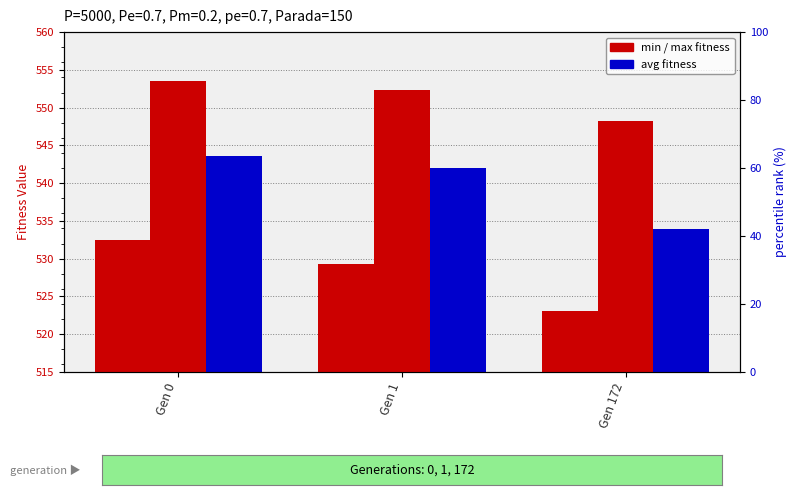

What is the average value of the min series?

528.3